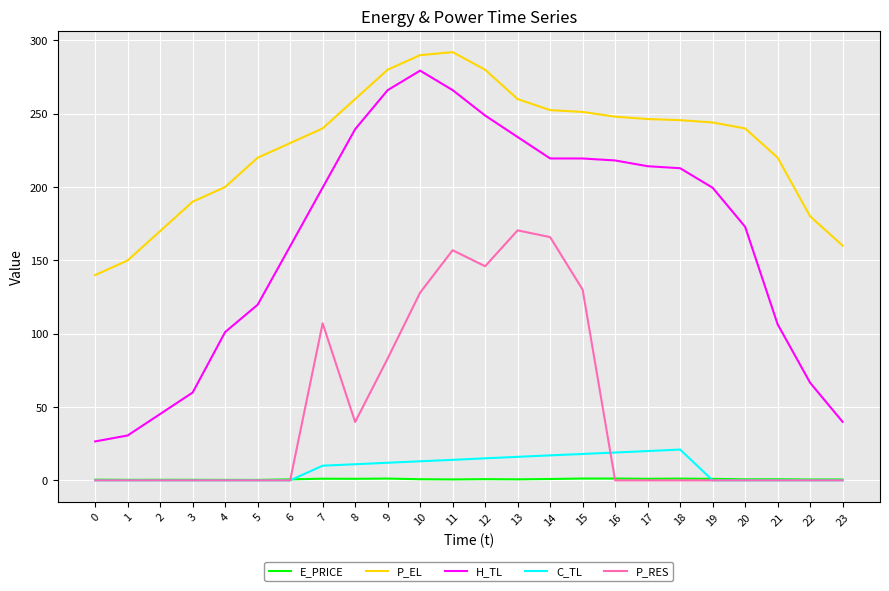

Between 3 and 11, which series saw the biggest shift?

H_TL